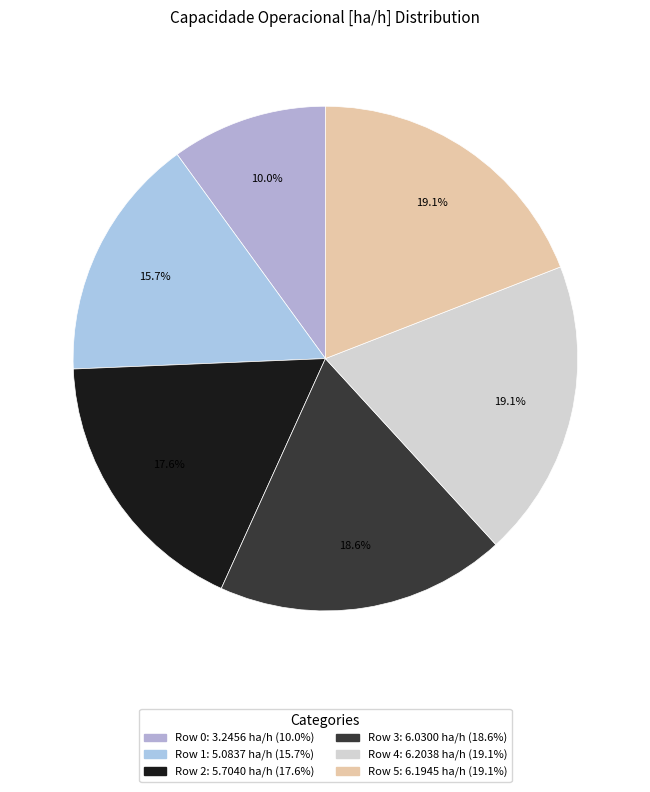

How many segments does this pie chart have?

6